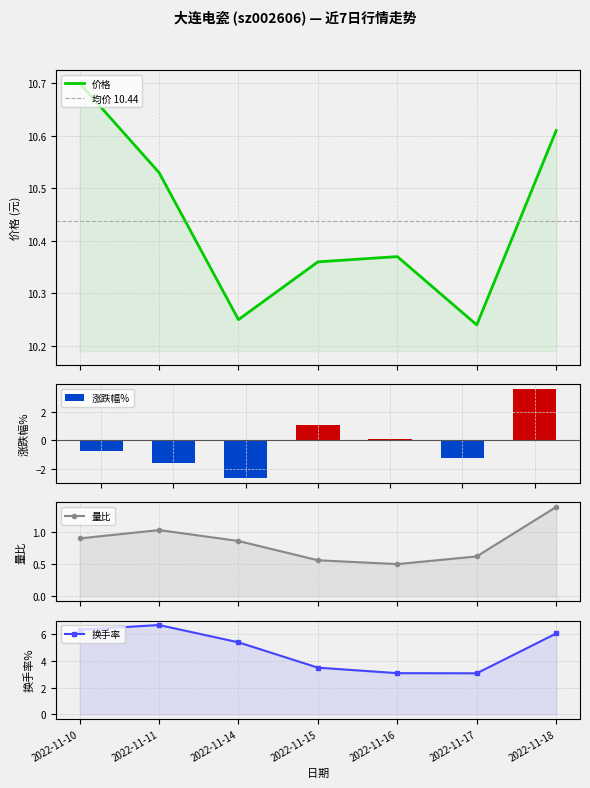

List the series in order of their peak value, highest first.

价格, 换手率, 涨跌幅%, 量比